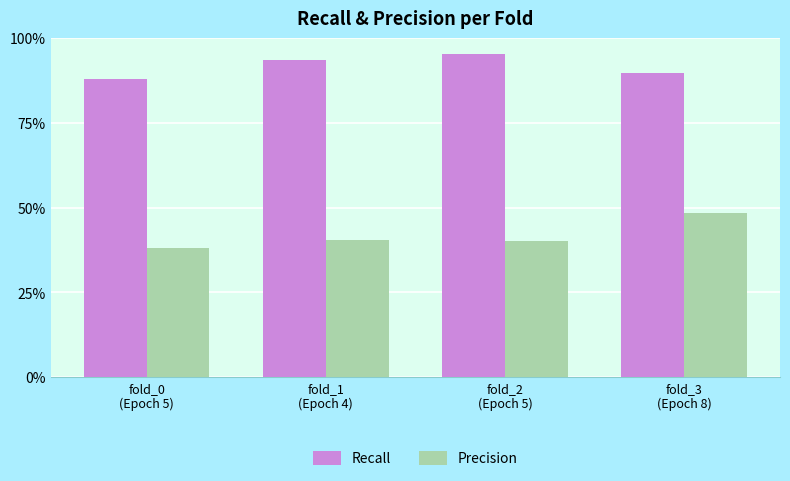

What value does the Recall series have at fold_2
(Epoch 5)?

1.0